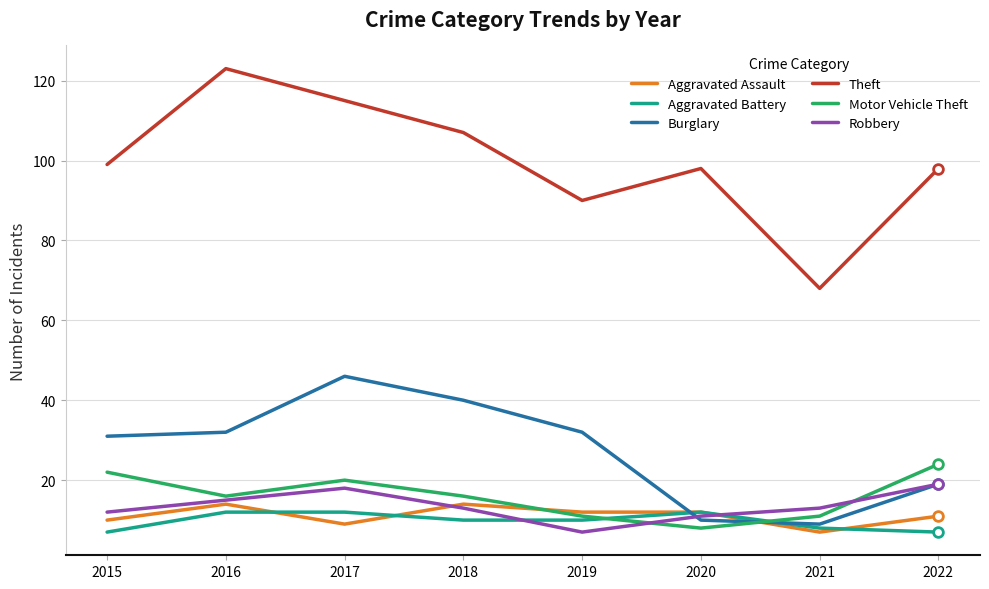

True or false: Burglary has a value of 21 at 2019.

False